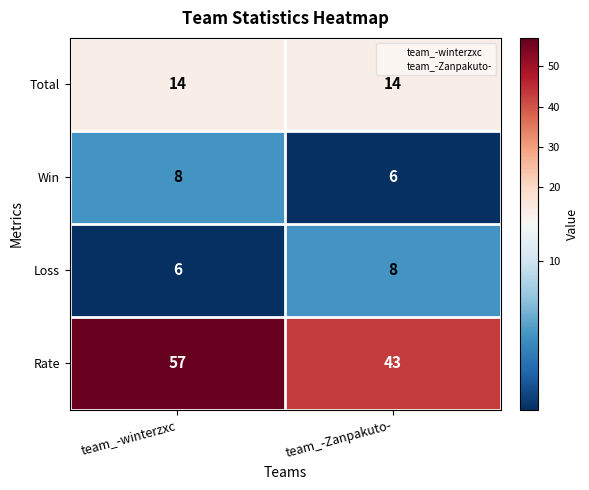

Is it true that Rate equals 97 at team_-winterzxc?

False